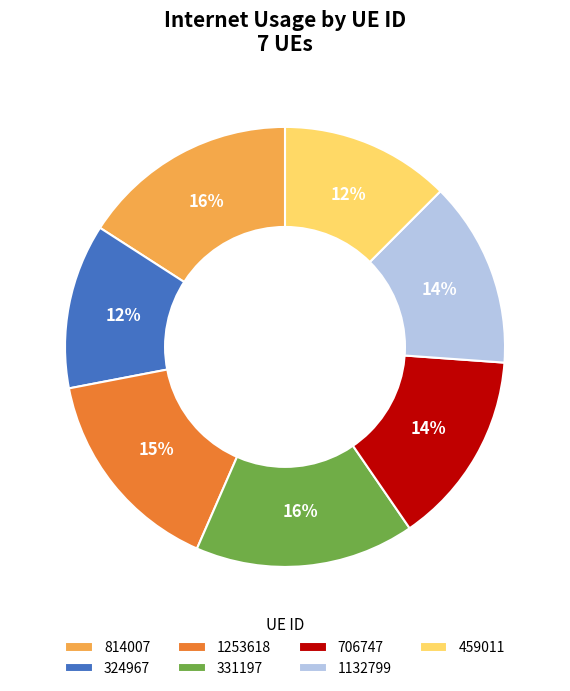

Is the sum of 1132799 and 1253618 greater than half?

No